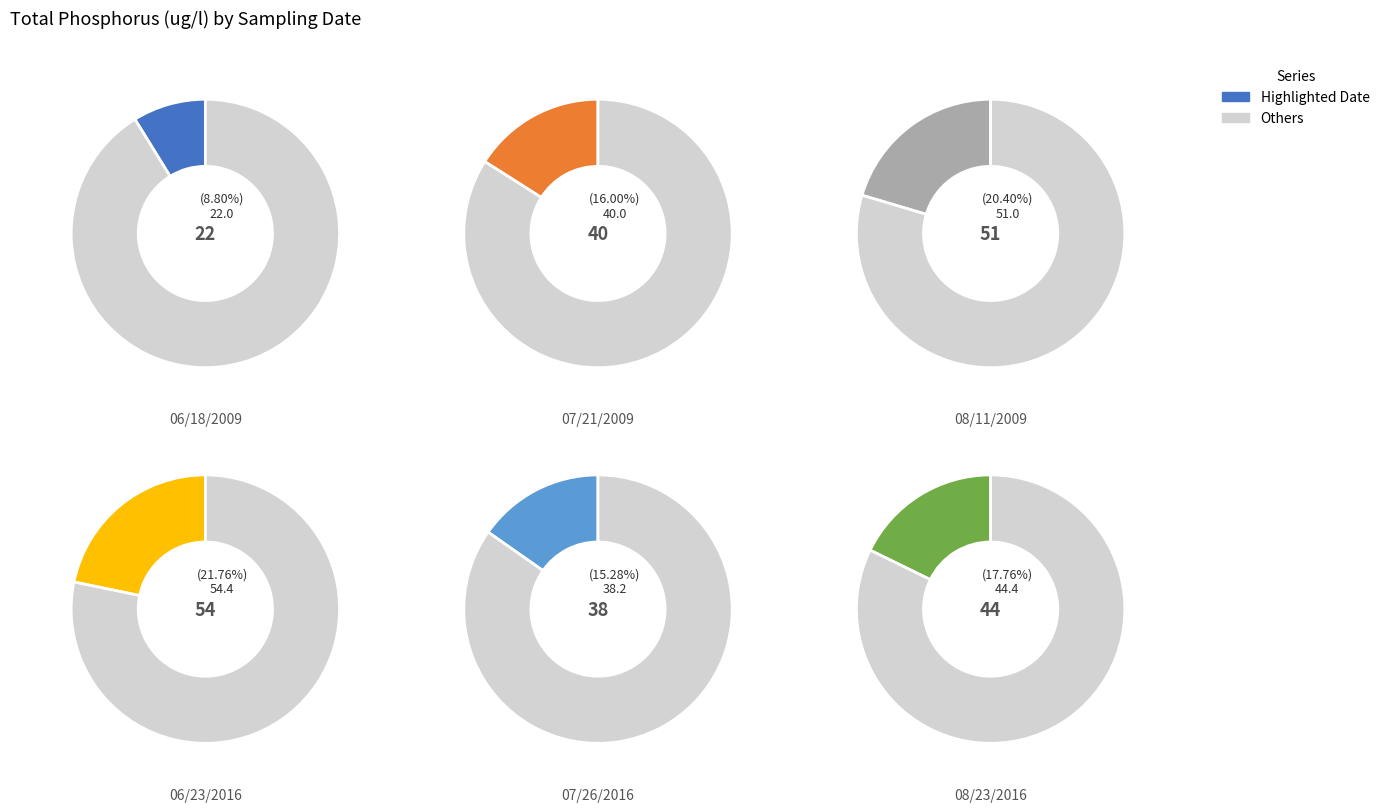

True or false: 06/18/2009 accounts for 15% of the total.

False